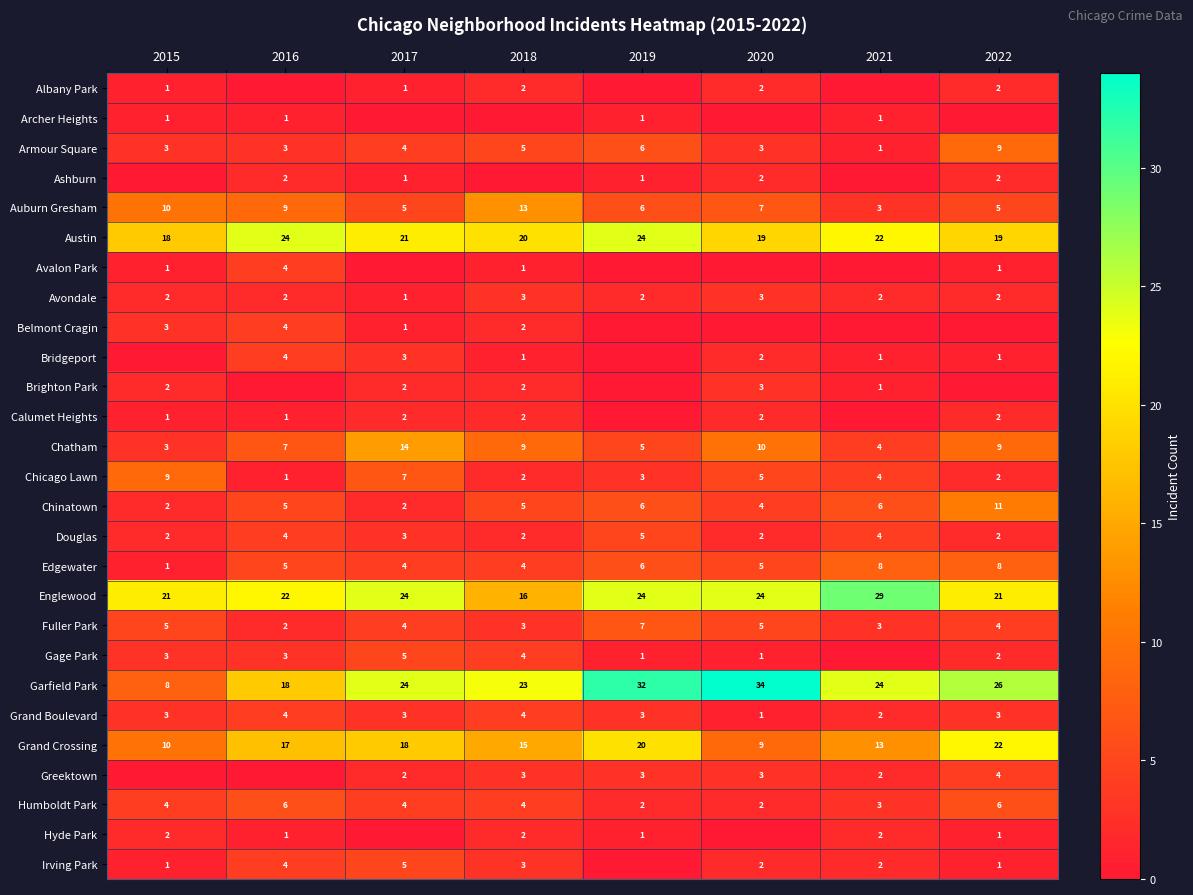

At which label is Armour Square closest to 5?

2018